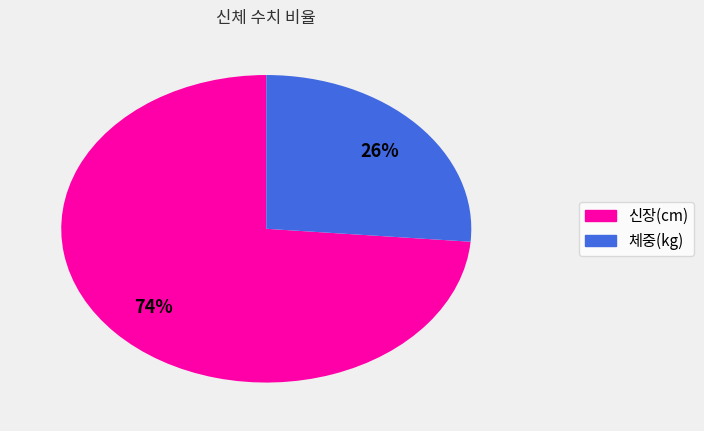

Is there a majority slice in this chart?

Yes